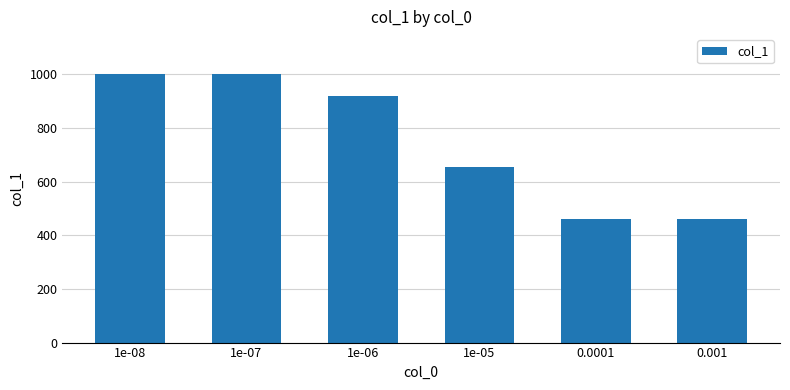

What is the difference between the second highest and minimum values?

538